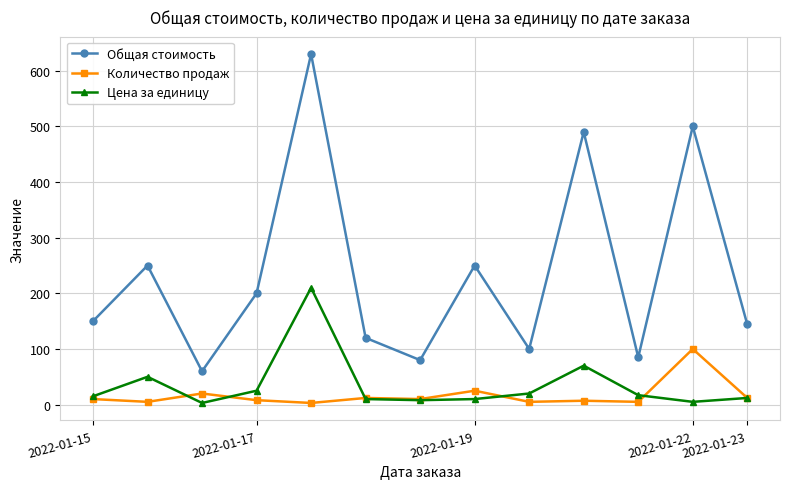

Which series has the largest range (max minus min)?

Общая стоимость